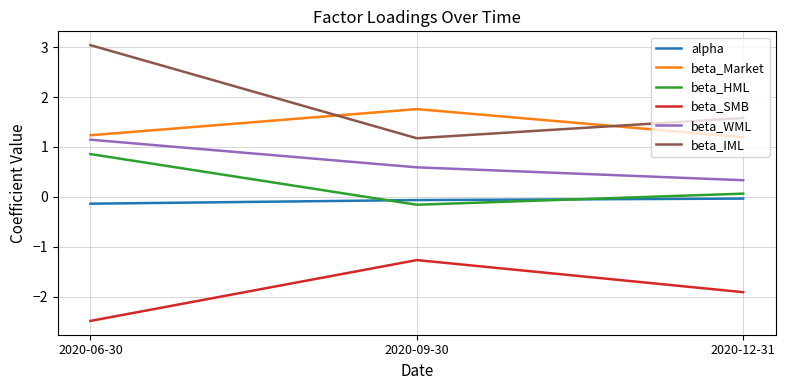

What is the difference between the highest and lowest values at 2020-06-30?

5.5